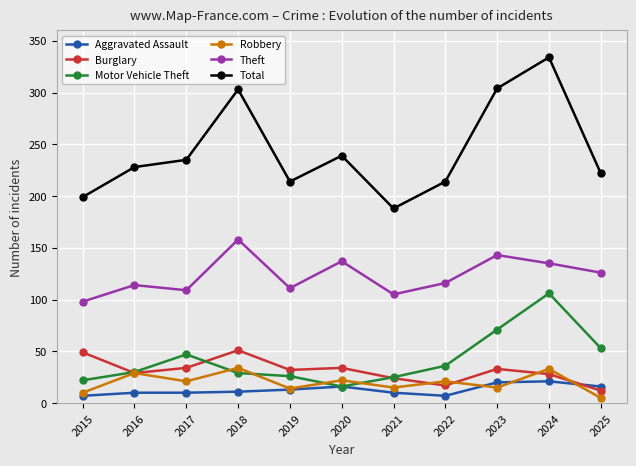

At which label does Theft reach its minimum?

2015